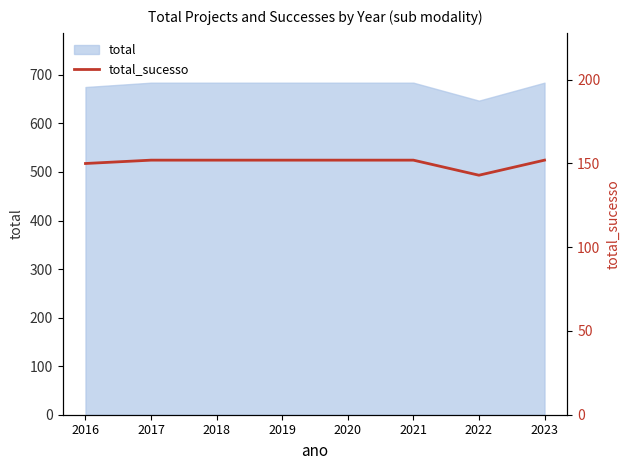

Rank the categories by value from lowest to highest.

2022, 2016, 2017, 2018, 2019, 2020, 2021, 2023